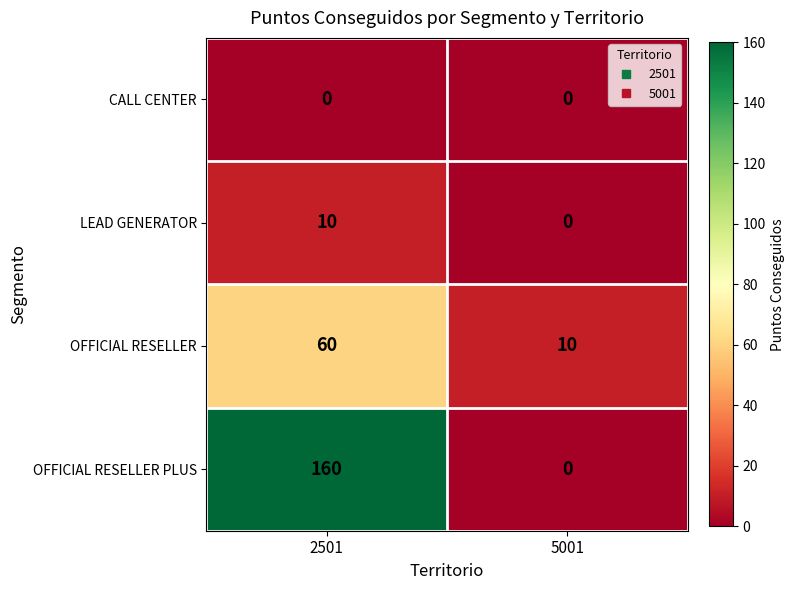

What is the sum of the OFFICIAL RESELLER values at 2501 and 5001?

70